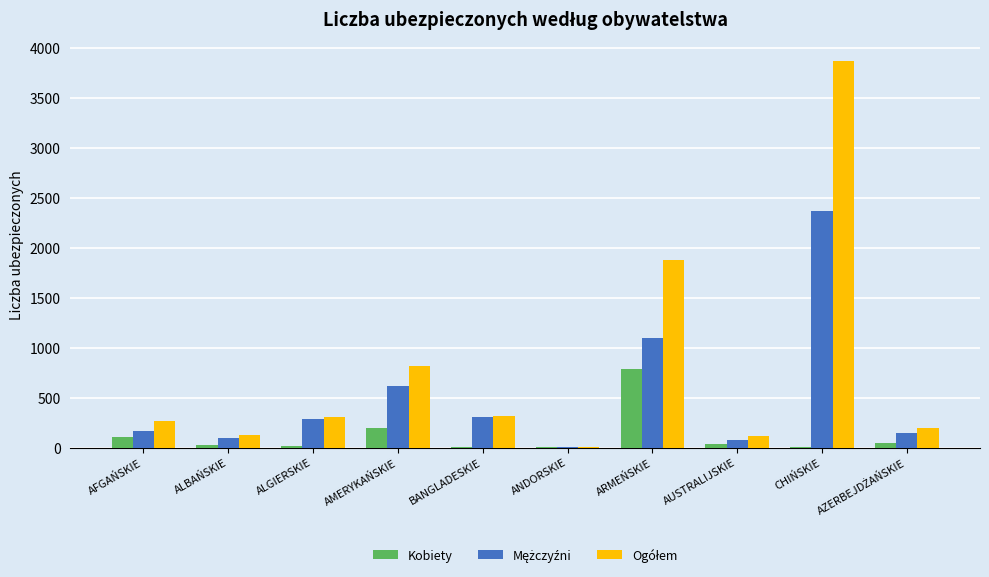

Does the chart contain stacked bars?

No